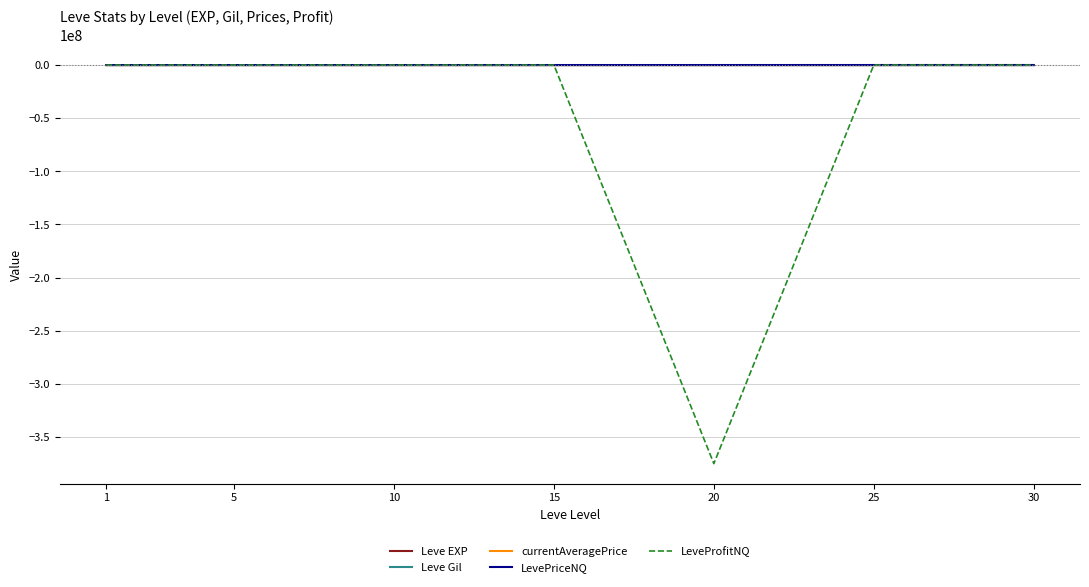

How many values in the Leve EXP series are below 14920?

3